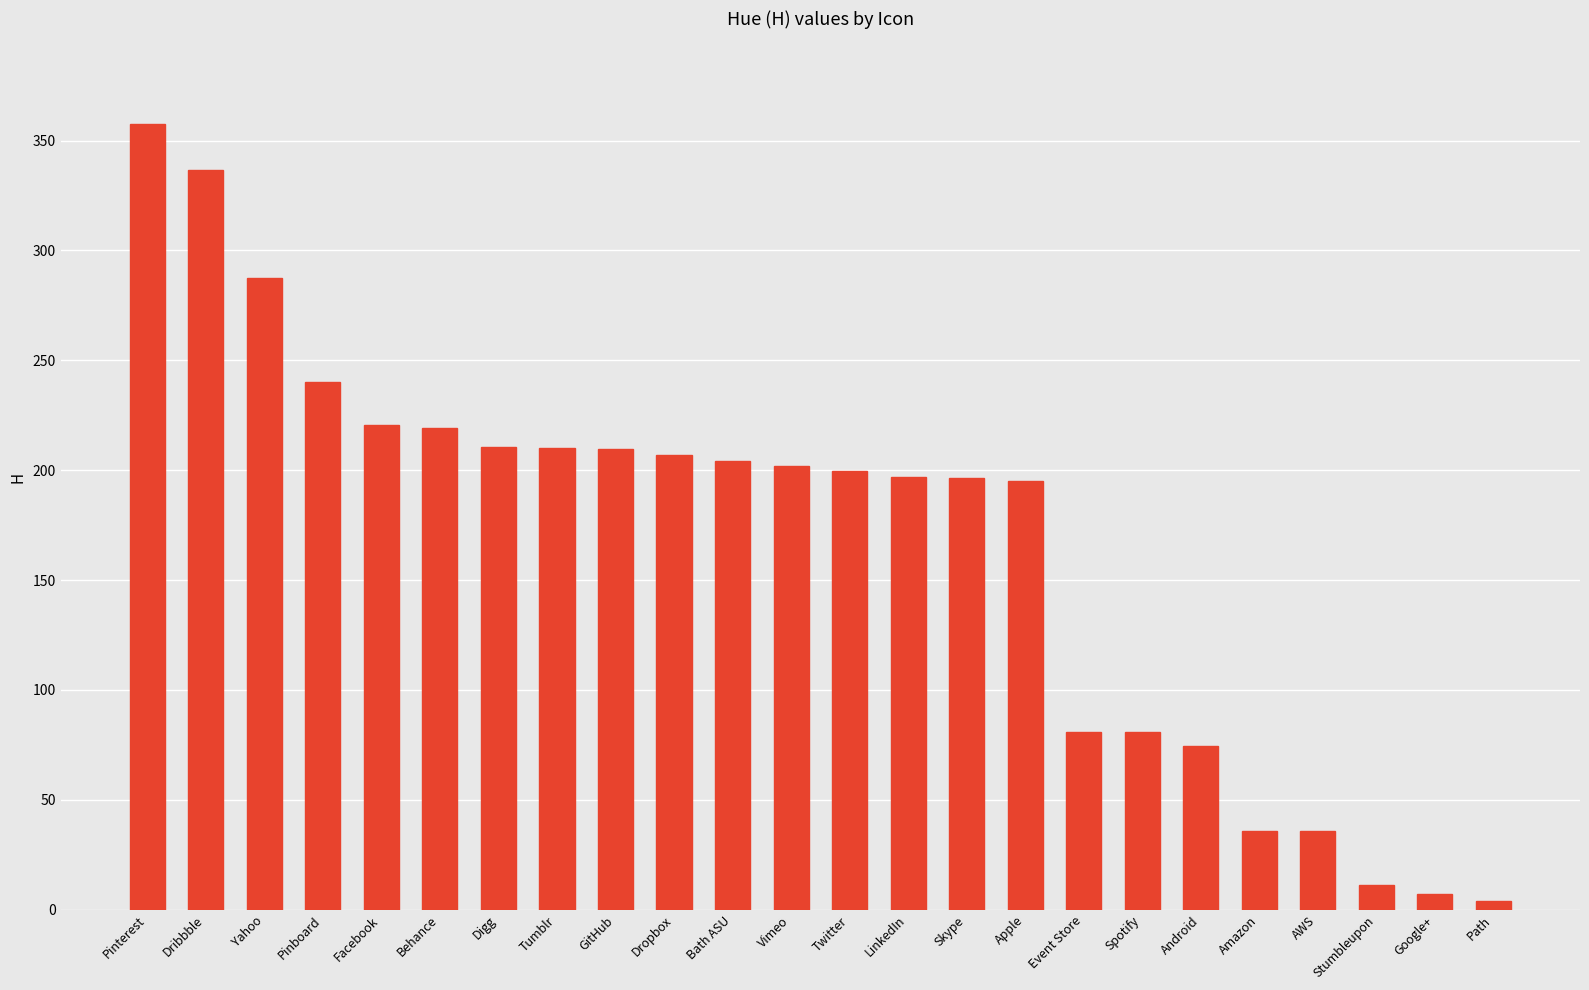

Which category has the highest value across all series?

Pinterest